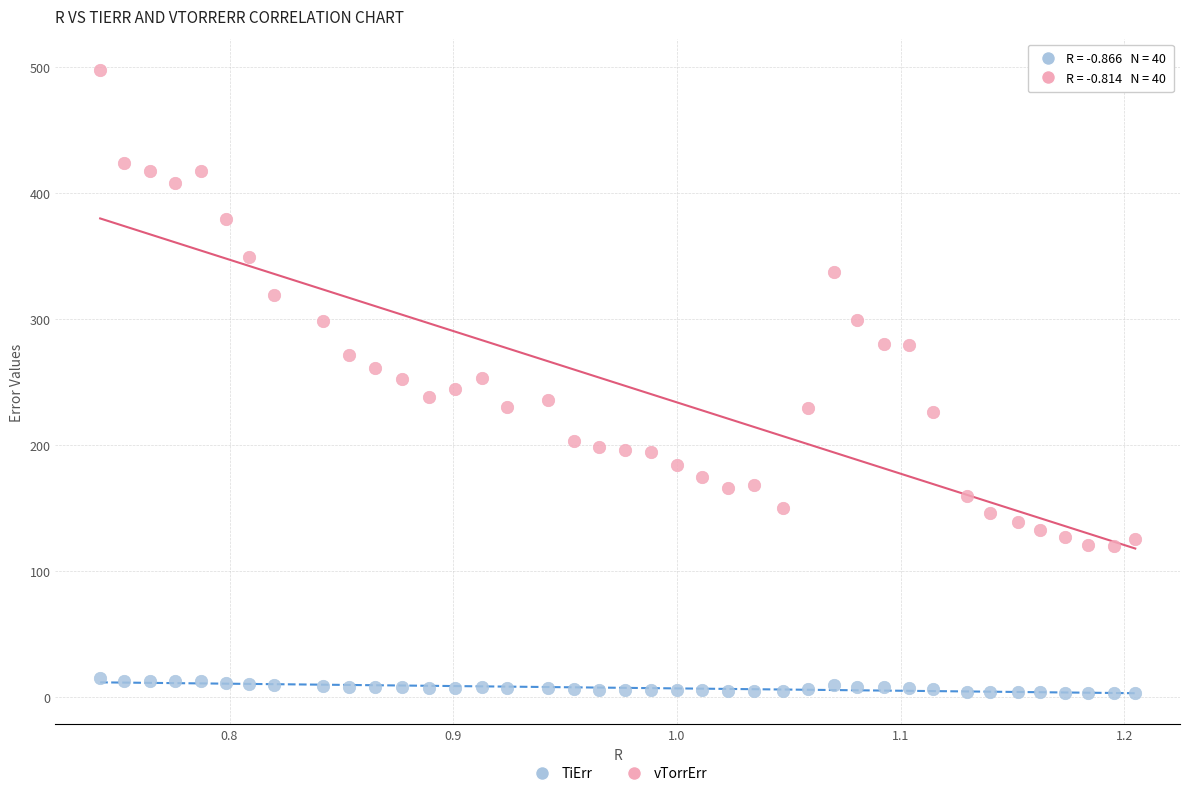

Which series has the widest spread of Y values?

vTorrErr